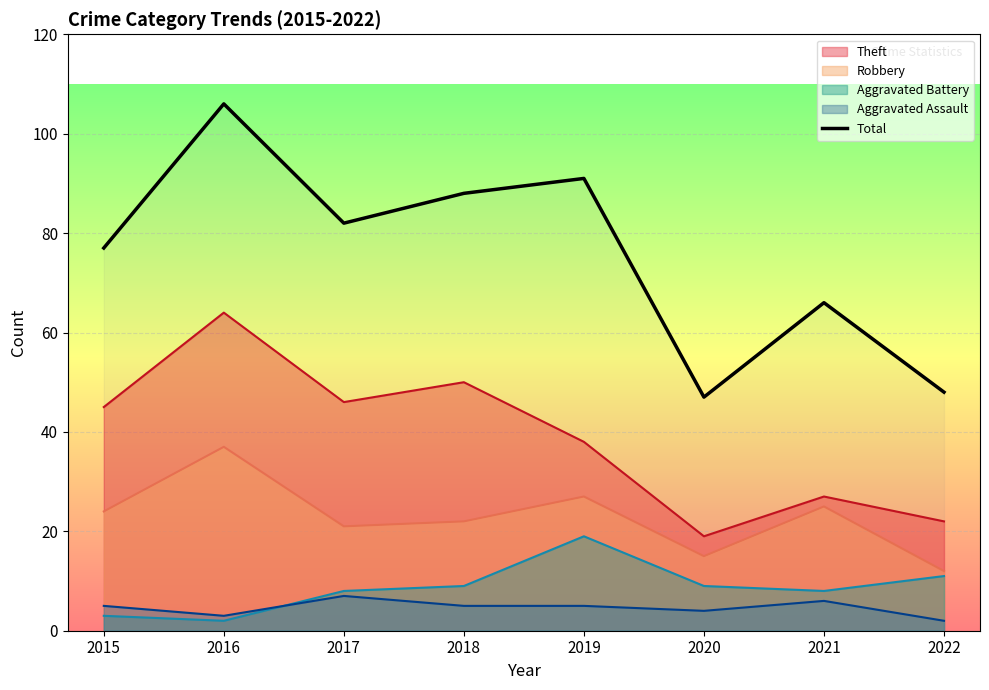

Between 2021 and 2017, which is larger?

2017